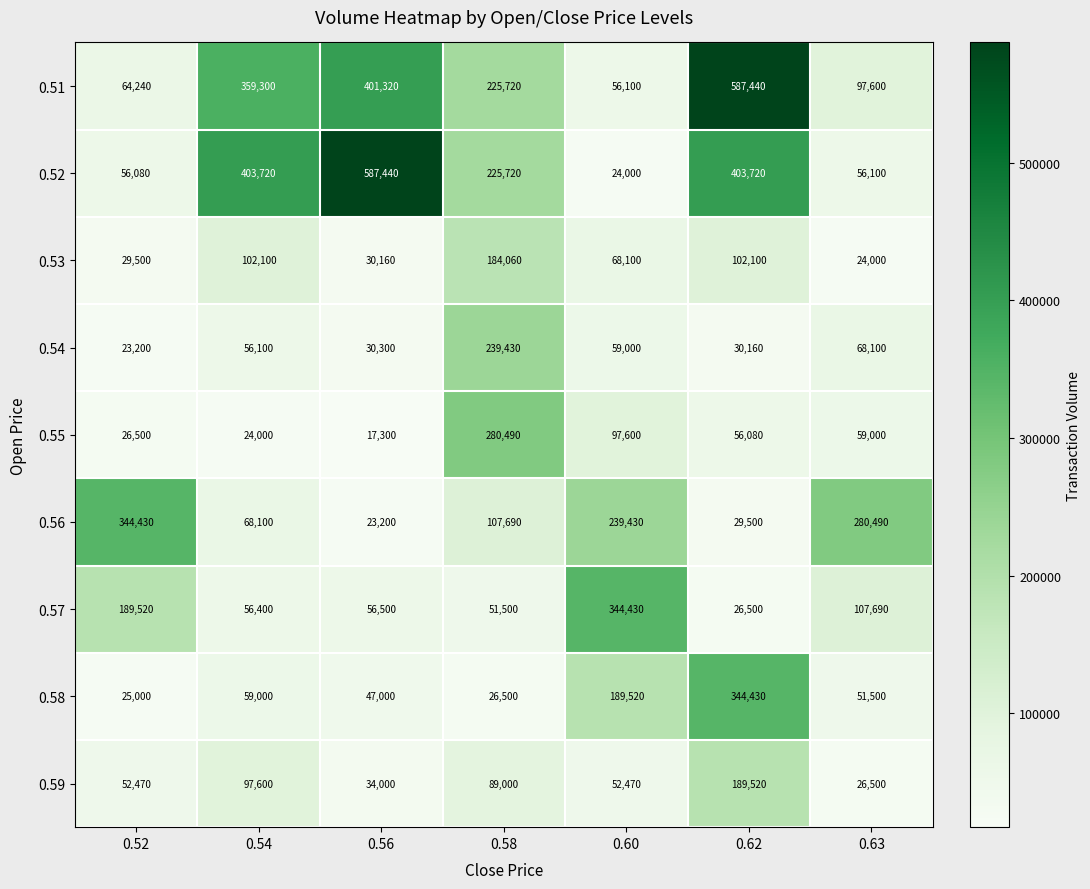

The value of 0.53 at 0.52 is 29500. True or false?

True